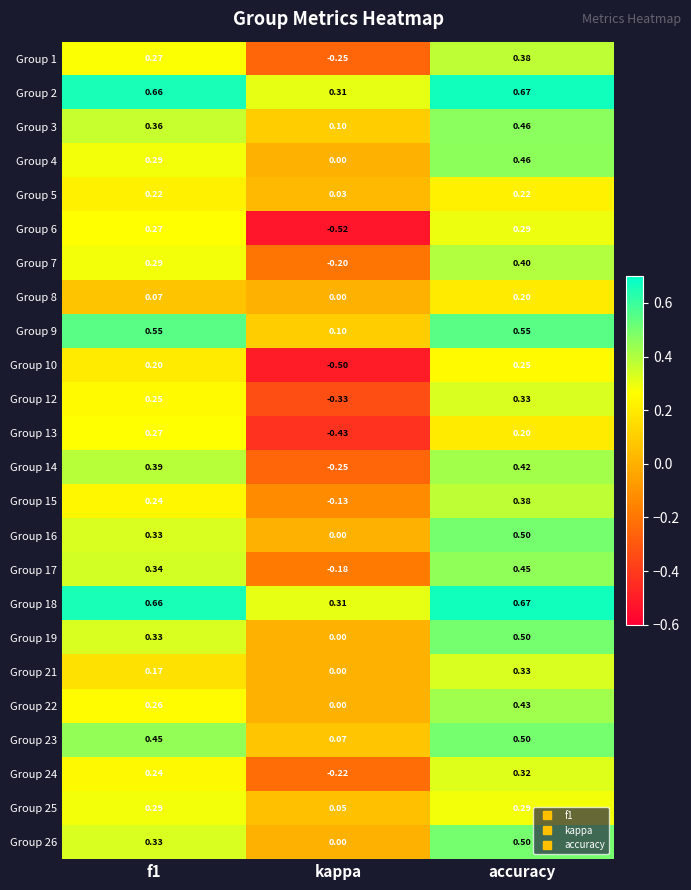

At which label does Group 13 reach its minimum?

kappa